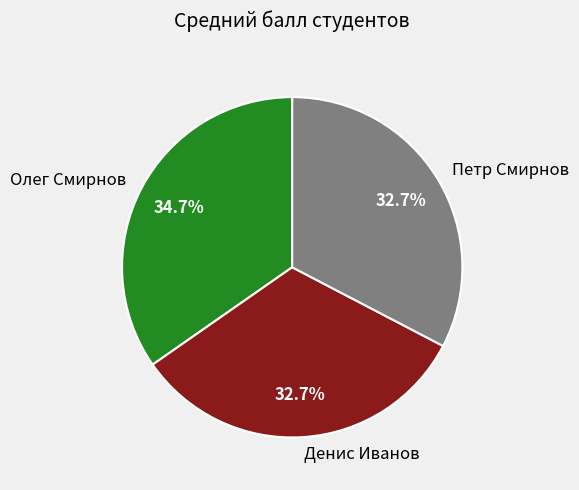

To the nearest percent, what percentage of the pie is Олег Смирнов?

35%